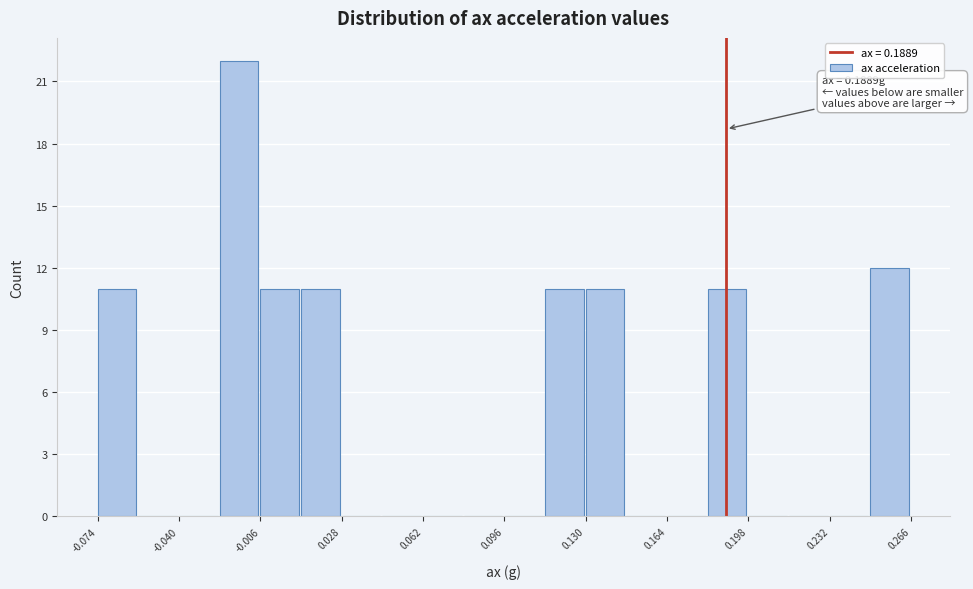

Around what value on the x-axis is the tallest bar? Give the approximate position of its centre, as read against the axis.

-0.015